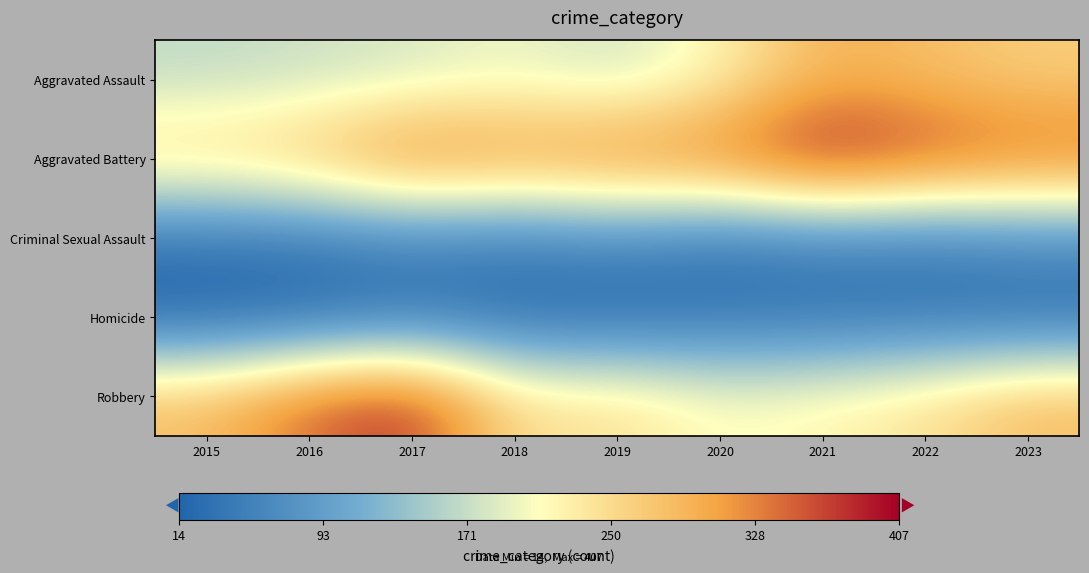

Which series has the largest total across all categories?

Aggravated Battery